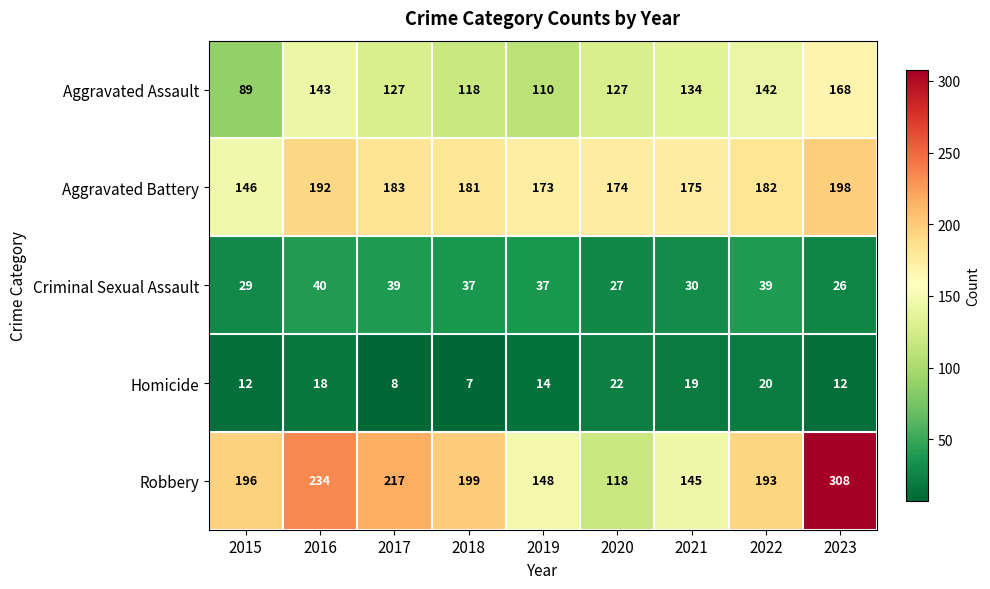

At how many categories does at least one series exceed 122?

9